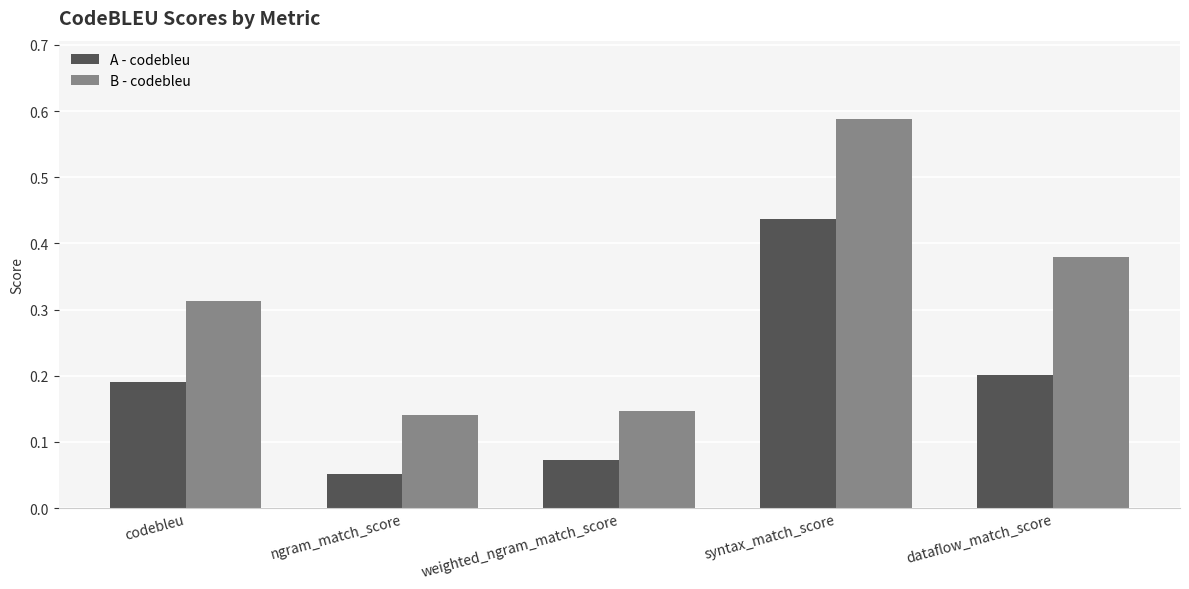

At which label is A - codebleu closest to 0?

ngram_match_score